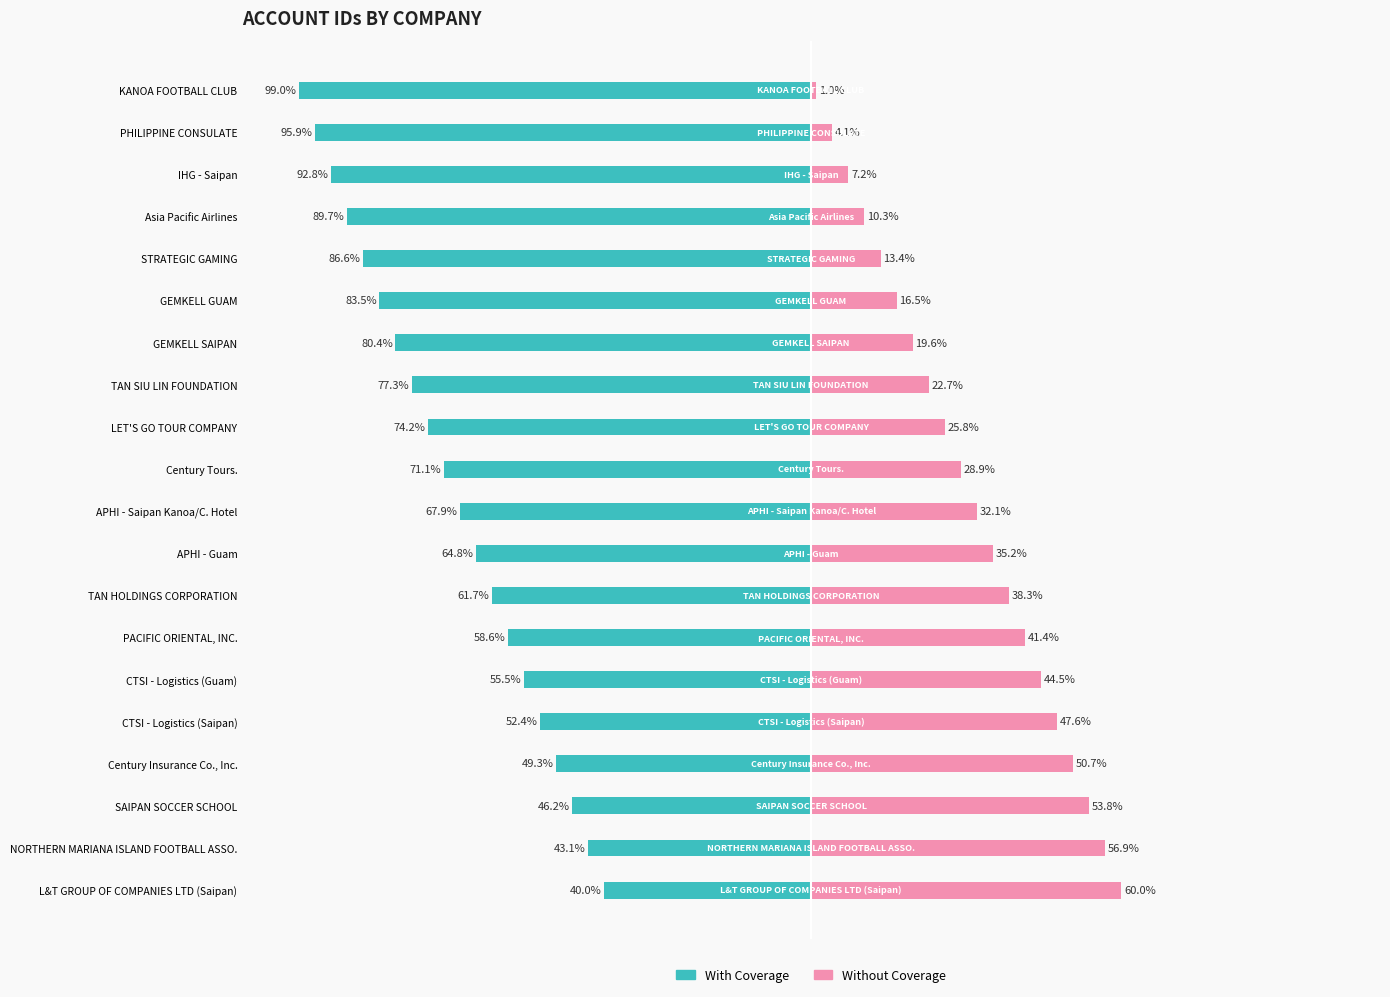

What is the difference between the Without Coverage values at 0 and 9?

27.9